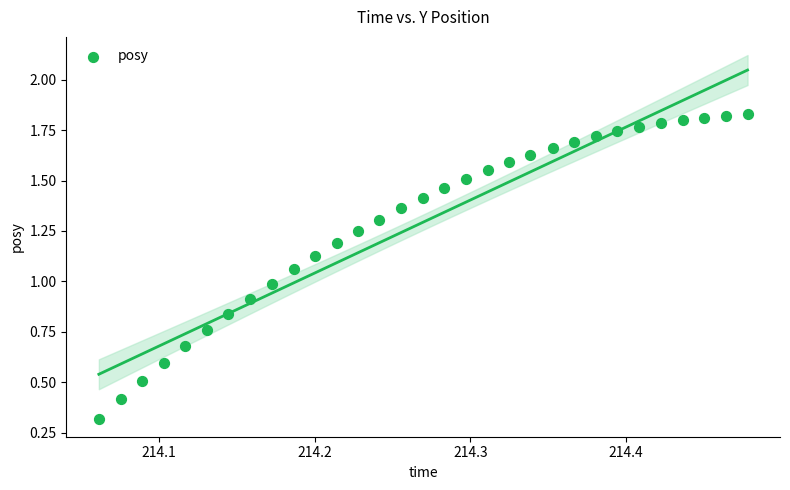

What is the range of X values (max minus min)?

0.4